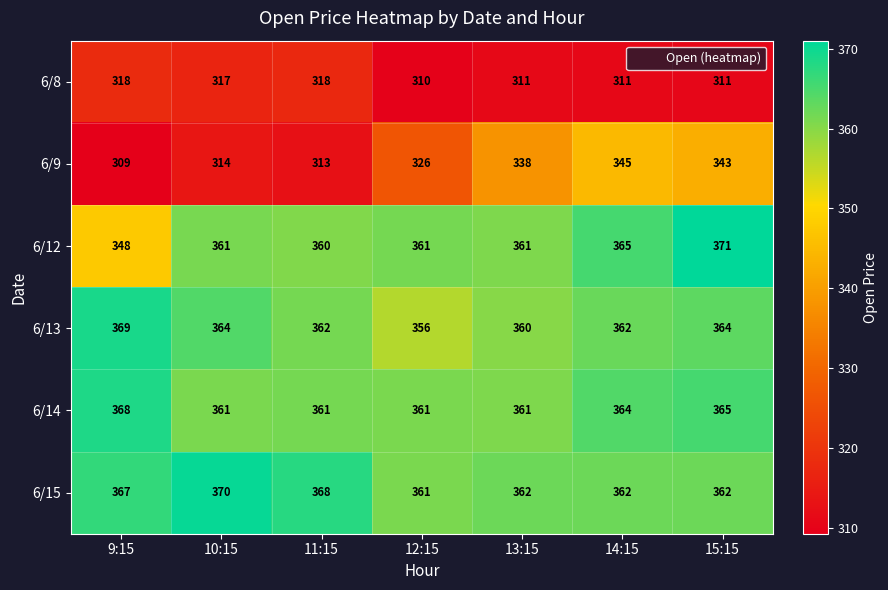

Count the number of categories in the chart.

7